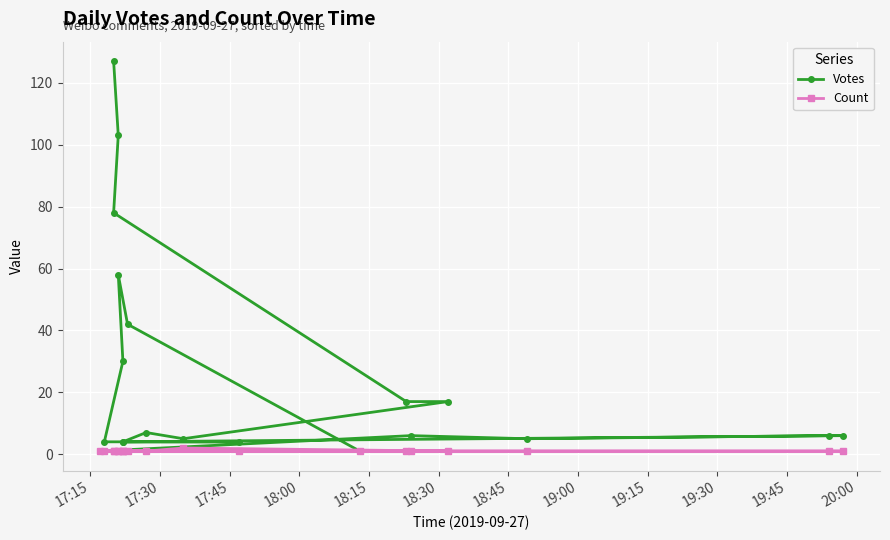

True or false: Count has a value of 0 at 12.

False